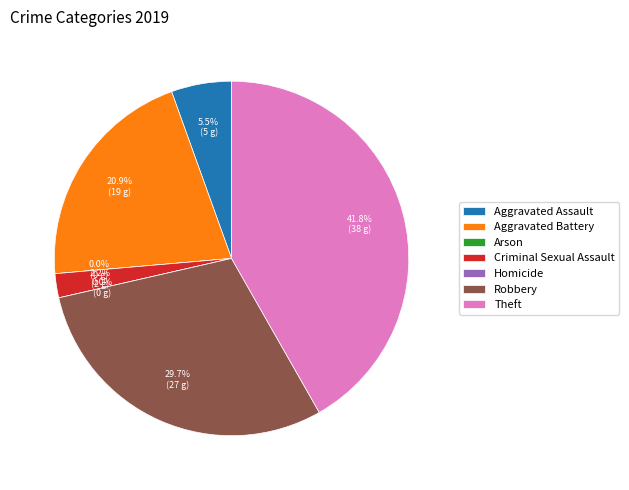

To the nearest percent, what portion does Robbery represent?

30%